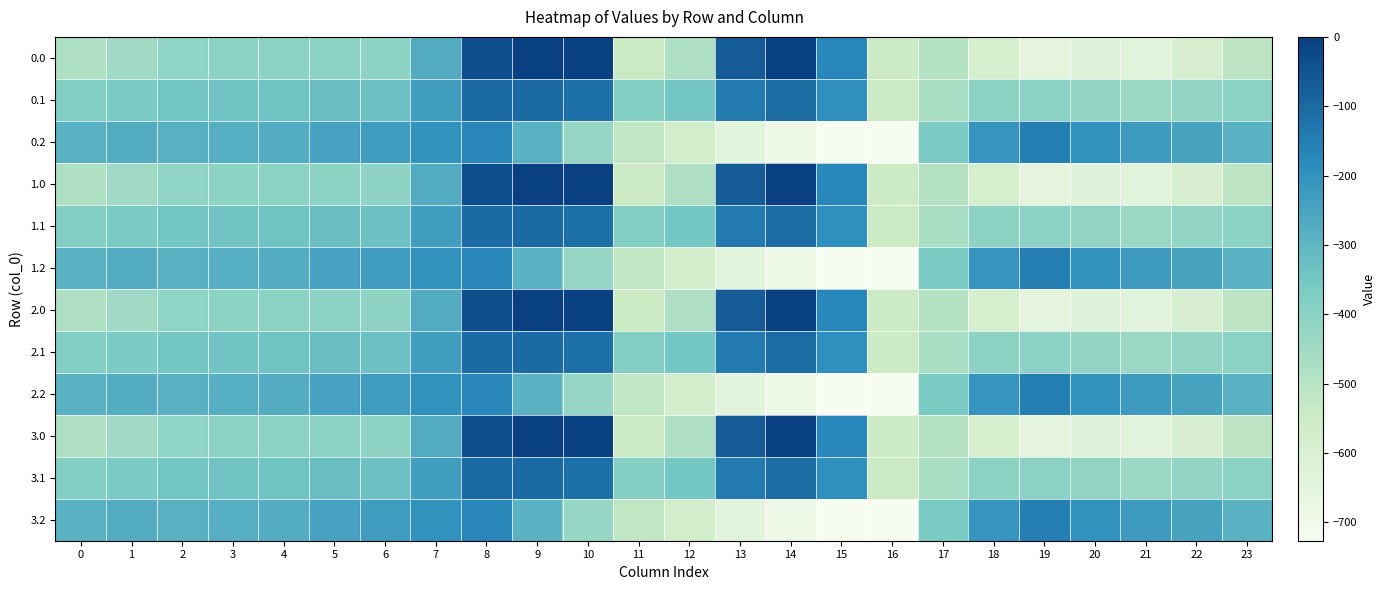

Reading left to right, list all the values displayed in this chart.

0.0: 0=-482.0	1=-449.5	2=-410.3	3=-404.4	4=-404.9	5=-403.8	6=-408.0	7=-270.7	8=-35.0	9=0.0	10=0.0	11=-544.3	12=-477.2	13=-70.2	14=-0.3	15=-172.8	16=-545.4	17=-494.8	18=-586.7	19=-649.2	20=-629.9	21=-638.4	22=-592.3	23=-511.3
0.1: 0=-384.6	1=-361.1	2=-347.9	3=-342.7	4=-339.6	5=-325.7	6=-332.2	7=-234.9	8=-102.3	9=-104.8	10=-114.0	11=-384.7	12=-350.8	13=-141.2	14=-105.5	15=-190.4	16=-547.3	17=-466.6	18=-405.4	19=-400.2	20=-414.5	21=-432.4	22=-419.9	23=-399.4
0.2: 0=-287.1	1=-272.7	2=-285.5	3=-281.0	4=-274.4	5=-245.0	6=-228.8	7=-199.0	8=-169.5	9=-288.5	10=-423.5	11=-520.6	12=-571.2	13=-640.4	14=-687.4	15=-725.8	16=-726.6	17=-362.4	18=-210.0	19=-151.0	20=-199.2	21=-226.4	22=-247.4	23=-287.5
1.0: 0=-482.0	1=-449.5	2=-410.3	3=-404.4	4=-404.9	5=-403.8	6=-408.0	7=-270.7	8=-35.0	9=0.0	10=0.0	11=-544.3	12=-477.2	13=-70.2	14=-0.3	15=-172.8	16=-545.4	17=-494.8	18=-586.7	19=-649.2	20=-629.9	21=-638.4	22=-592.3	23=-511.3
1.1: 0=-384.6	1=-361.1	2=-347.9	3=-342.7	4=-339.6	5=-325.7	6=-332.2	7=-234.9	8=-102.3	9=-104.8	10=-114.0	11=-384.7	12=-350.8	13=-141.2	14=-105.5	15=-190.4	16=-547.3	17=-466.6	18=-405.4	19=-400.2	20=-414.5	21=-432.4	22=-419.9	23=-399.4
1.2: 0=-287.1	1=-272.7	2=-285.5	3=-281.0	4=-274.4	5=-245.0	6=-228.8	7=-199.0	8=-169.5	9=-288.5	10=-423.5	11=-520.6	12=-571.2	13=-640.4	14=-687.4	15=-725.8	16=-726.6	17=-362.4	18=-210.0	19=-151.0	20=-199.2	21=-226.4	22=-247.4	23=-287.5
2.0: 0=-482.0	1=-449.5	2=-410.3	3=-404.4	4=-404.9	5=-403.8	6=-408.0	7=-270.7	8=-35.0	9=0.0	10=0.0	11=-544.3	12=-477.2	13=-70.2	14=-0.3	15=-172.8	16=-545.4	17=-494.8	18=-586.7	19=-649.2	20=-629.9	21=-638.4	22=-592.3	23=-511.3
2.1: 0=-384.6	1=-361.1	2=-347.9	3=-342.7	4=-339.6	5=-325.7	6=-332.2	7=-234.9	8=-102.3	9=-104.8	10=-114.0	11=-384.7	12=-350.8	13=-141.2	14=-105.5	15=-190.4	16=-547.3	17=-466.6	18=-405.4	19=-400.2	20=-414.5	21=-432.4	22=-419.9	23=-399.4
2.2: 0=-287.1	1=-272.7	2=-285.5	3=-281.0	4=-274.4	5=-245.0	6=-228.8	7=-199.0	8=-169.5	9=-288.5	10=-423.5	11=-520.6	12=-571.2	13=-640.4	14=-687.4	15=-725.8	16=-726.6	17=-362.4	18=-210.0	19=-151.0	20=-199.2	21=-226.4	22=-247.4	23=-287.5
3.0: 0=-482.0	1=-449.5	2=-410.3	3=-404.4	4=-404.9	5=-403.8	6=-408.0	7=-270.7	8=-35.0	9=0.0	10=0.0	11=-544.3	12=-477.2	13=-70.2	14=-0.3	15=-172.8	16=-545.4	17=-494.8	18=-586.7	19=-649.2	20=-629.9	21=-638.4	22=-592.3	23=-511.3
3.1: 0=-384.6	1=-361.1	2=-347.9	3=-342.7	4=-339.6	5=-325.7	6=-332.2	7=-234.9	8=-102.3	9=-104.8	10=-114.0	11=-384.7	12=-350.8	13=-141.2	14=-105.5	15=-190.4	16=-547.3	17=-466.6	18=-405.4	19=-400.2	20=-414.5	21=-432.4	22=-419.9	23=-399.4
3.2: 0=-287.1	1=-272.7	2=-285.5	3=-281.0	4=-274.4	5=-245.0	6=-228.8	7=-199.0	8=-169.5	9=-288.5	10=-423.5	11=-520.6	12=-571.2	13=-640.4	14=-687.4	15=-725.8	16=-726.6	17=-362.4	18=-210.0	19=-151.0	20=-199.2	21=-226.4	22=-247.4	23=-287.5